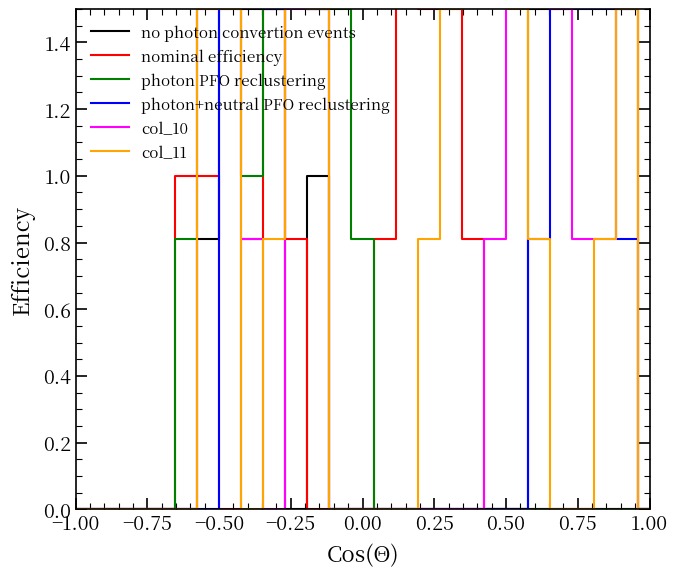

Is it true that nominal efficiency equals -1.0 at −1.00?

False